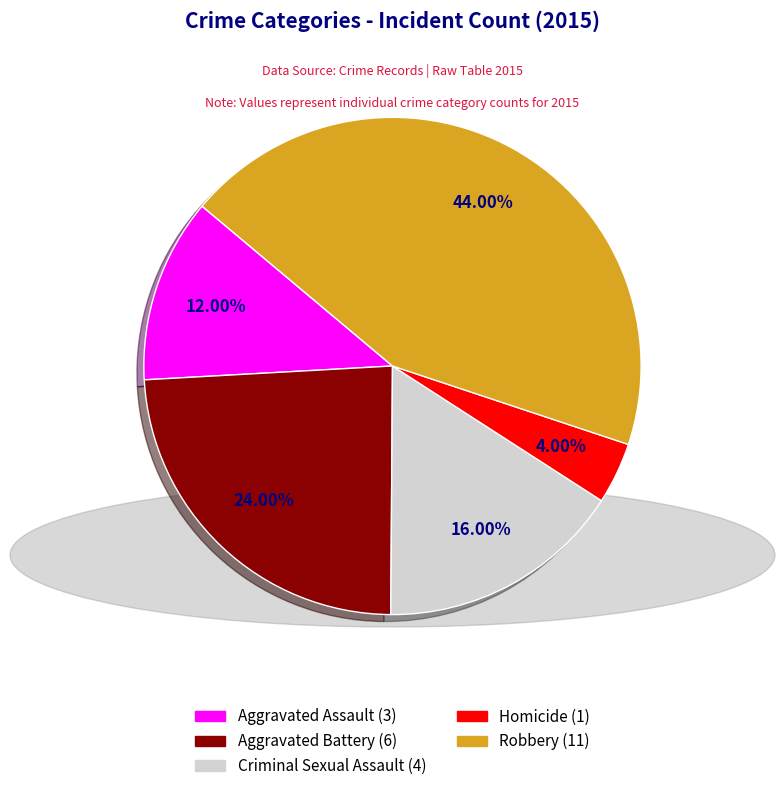

To the nearest percent, what is the difference between the Criminal Sexual Assault and Homicide slice percentages?

12%